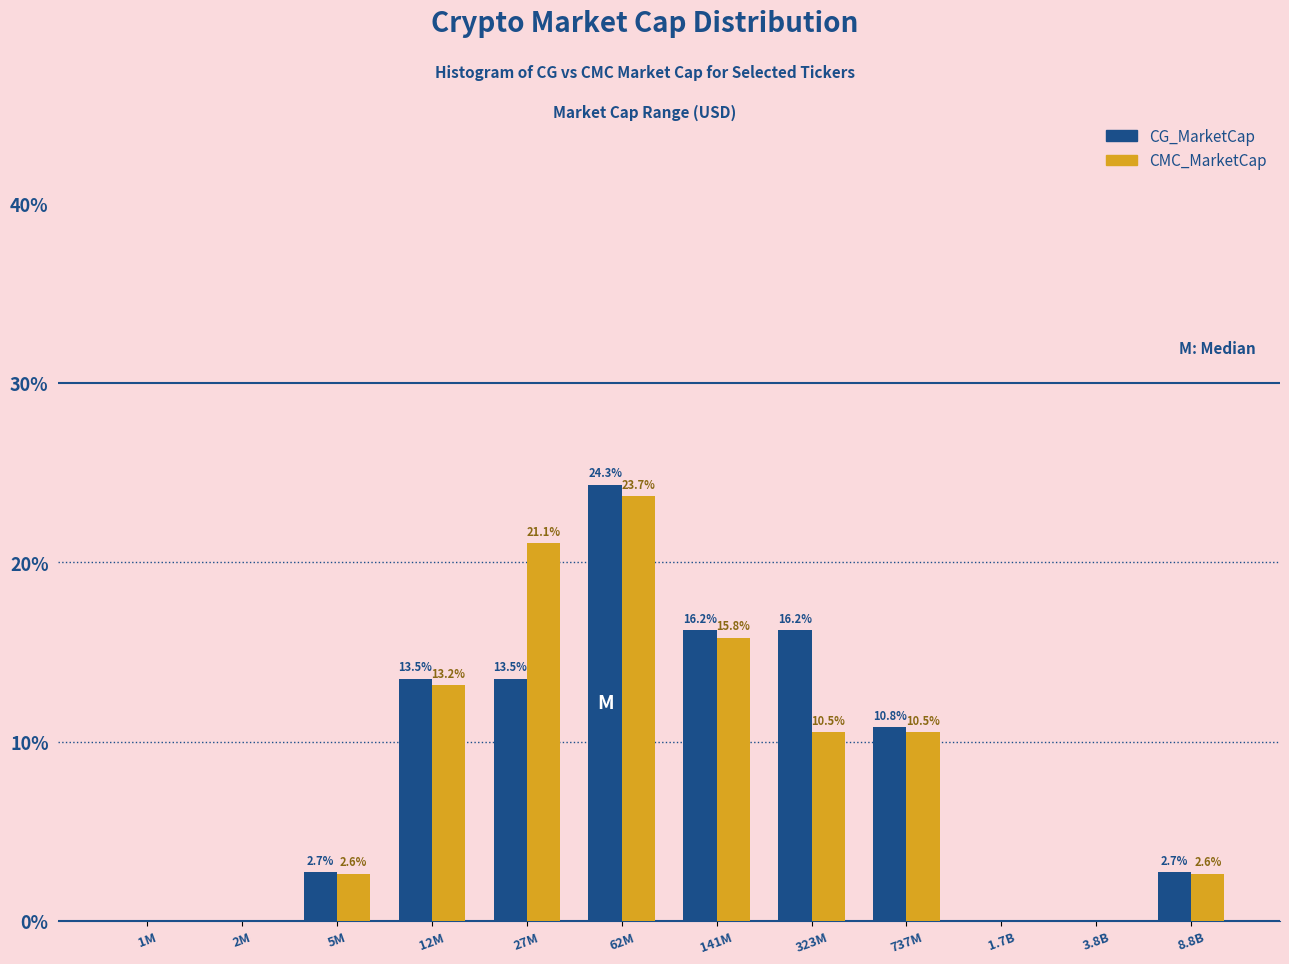

Reading left to right, what are all the values shown in this chart?

CG_MarketCap: 1M=0.0	2M=0.0	5M=2.7	12M=13.5	27M=13.5	62M=24.3	141M=16.2	323M=16.2	737M=10.8	1.7B=0.0	3.8B=0.0	8.8B=2.7
CMC_MarketCap: 1M=0.0	2M=0.0	5M=2.6	12M=13.2	27M=21.1	62M=23.7	141M=15.8	323M=10.5	737M=10.5	1.7B=0.0	3.8B=0.0	8.8B=2.6